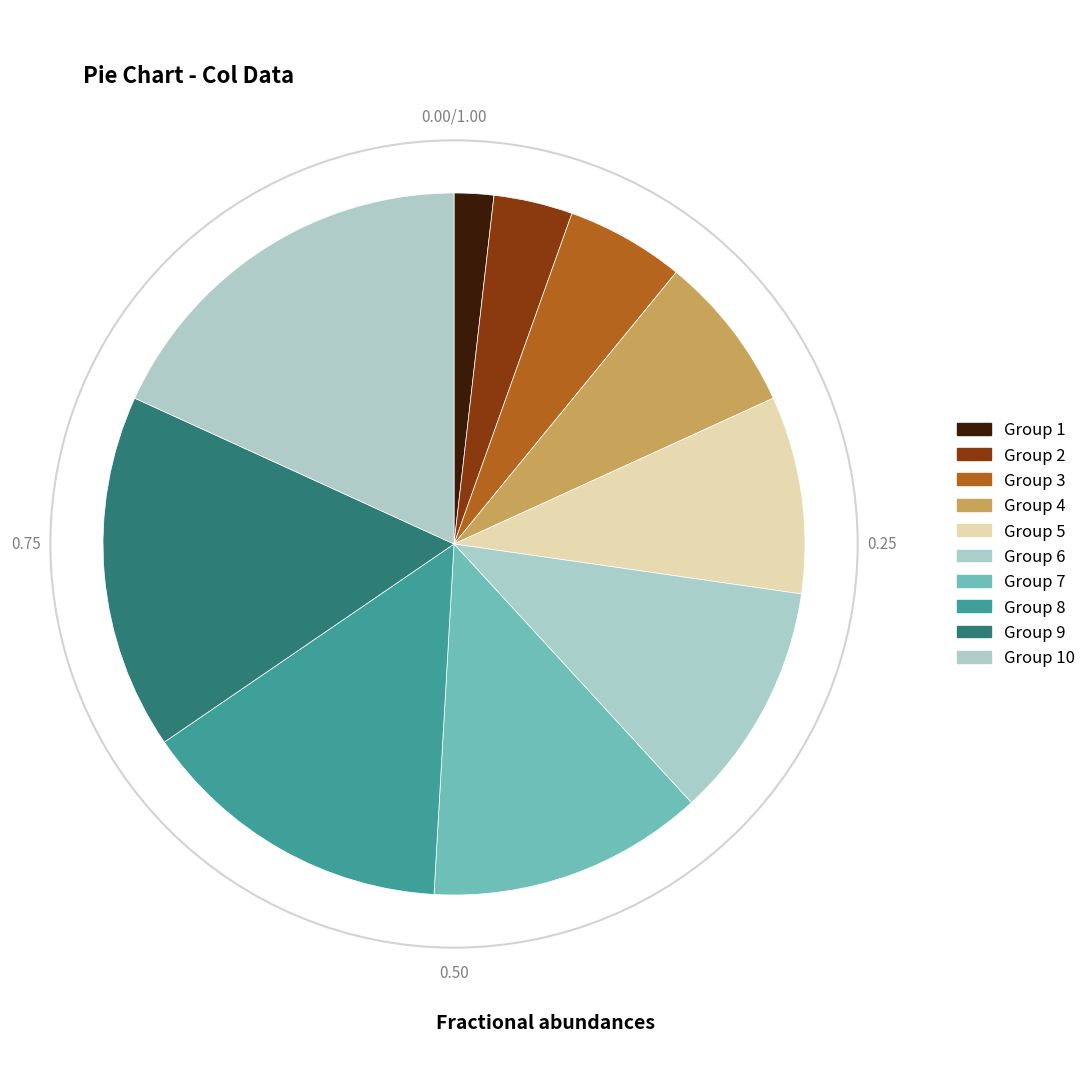

How many segments does this pie chart have?

10